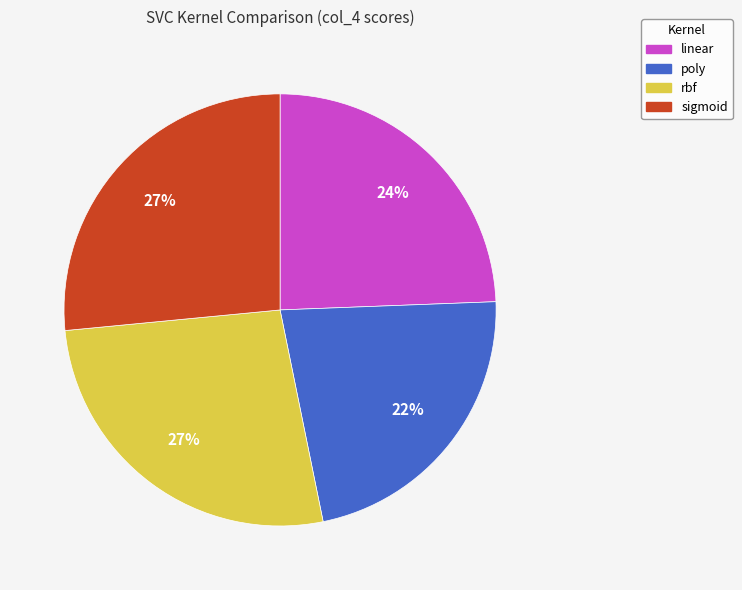

Between linear and poly, which is larger?

linear